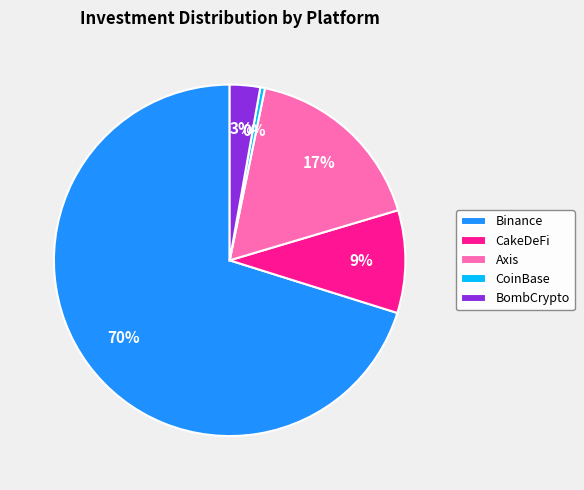

To the nearest percent, what is the combined percentage of CoinBase and Binance?

71%